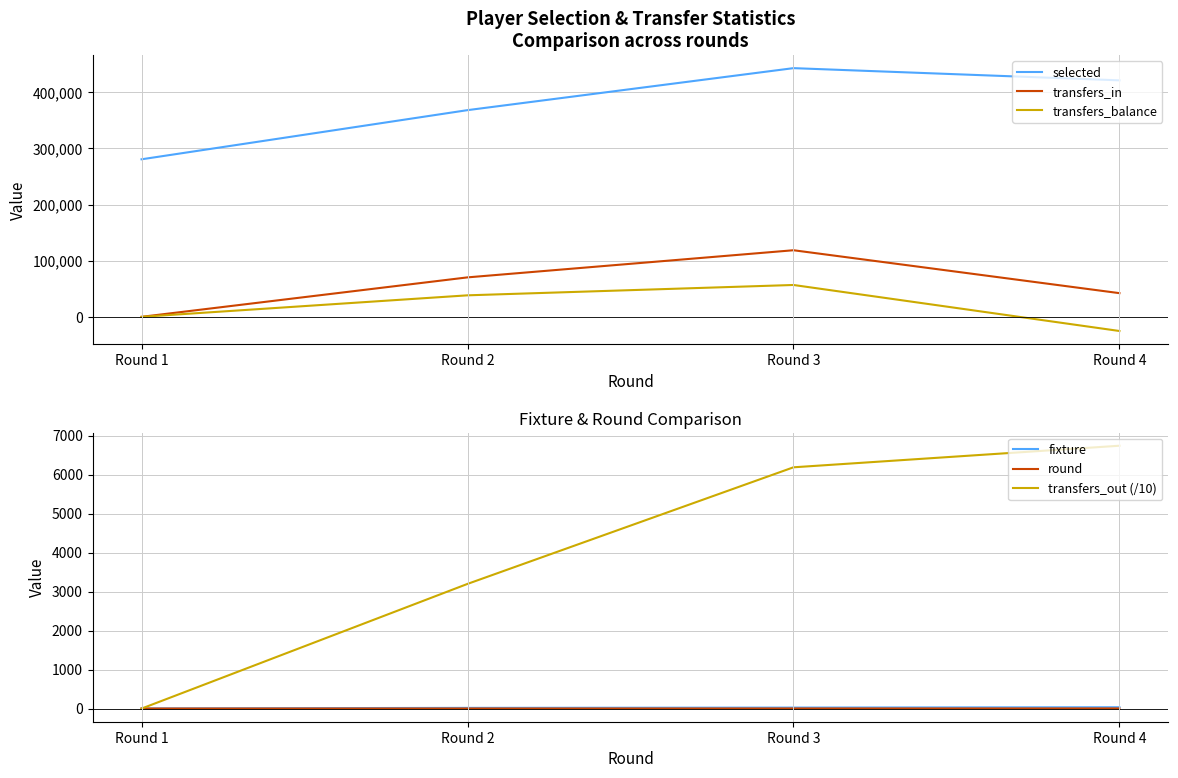

The value of selected at Round 3 is 586985.6. True or false?

False